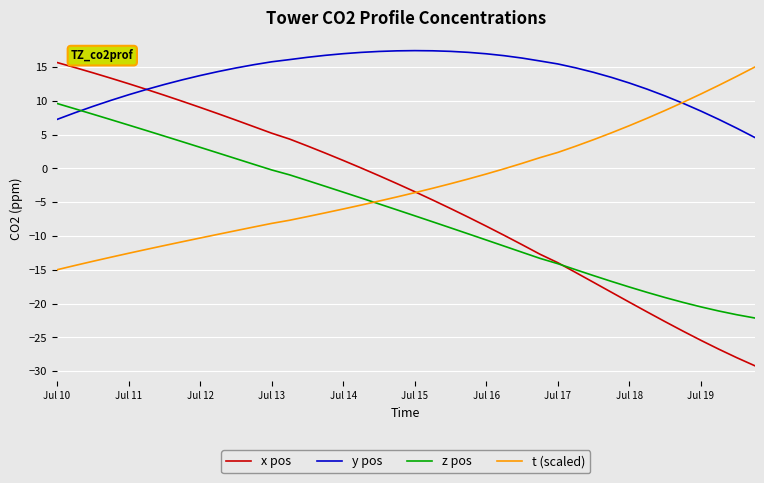

Which series has the widest spread of values?

x pos